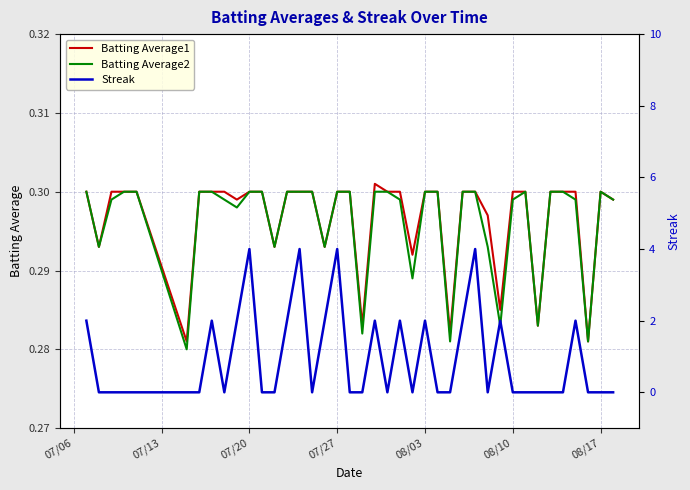

True or false: Streak has a value of -2.7 at 19.

False